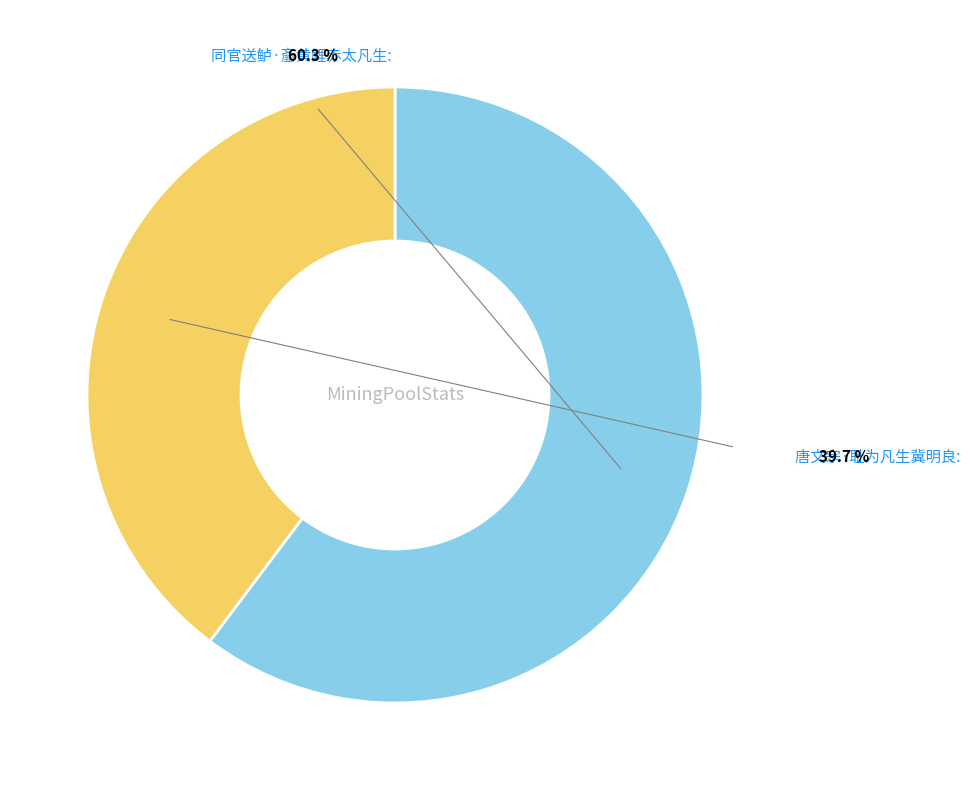

How many segments does this pie chart have?

2